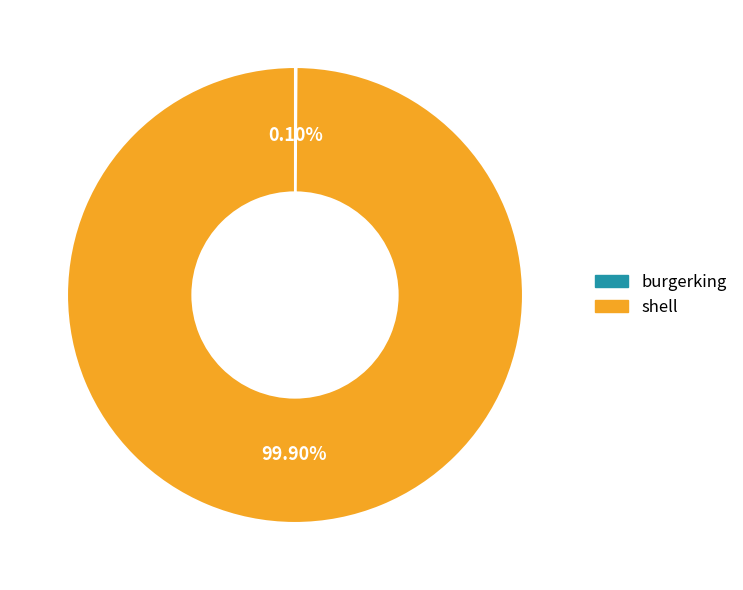

Is there any slice that represents more than half of the pie?

Yes